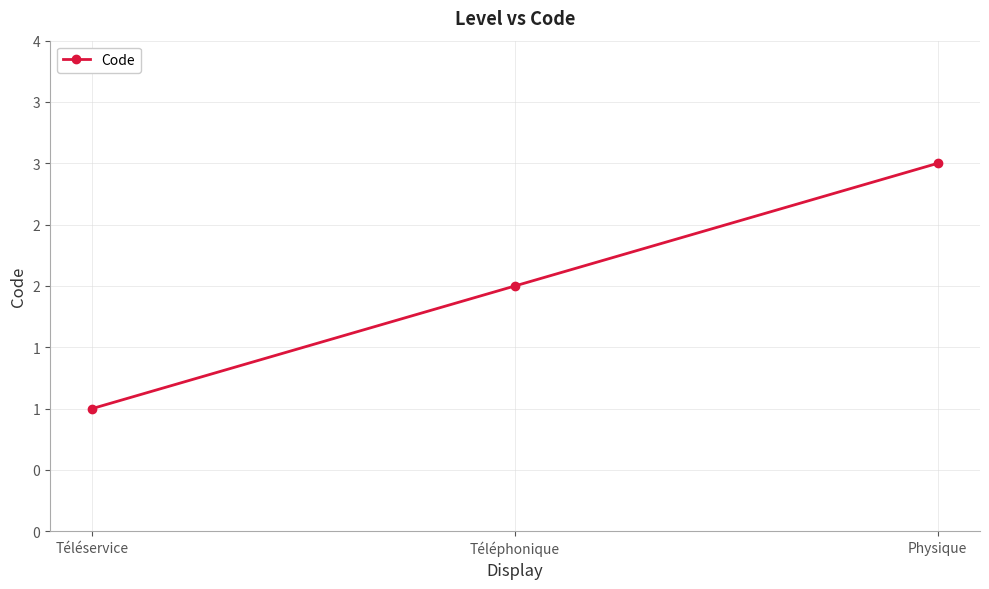

True or false: the data shows 3 at Physique.

True